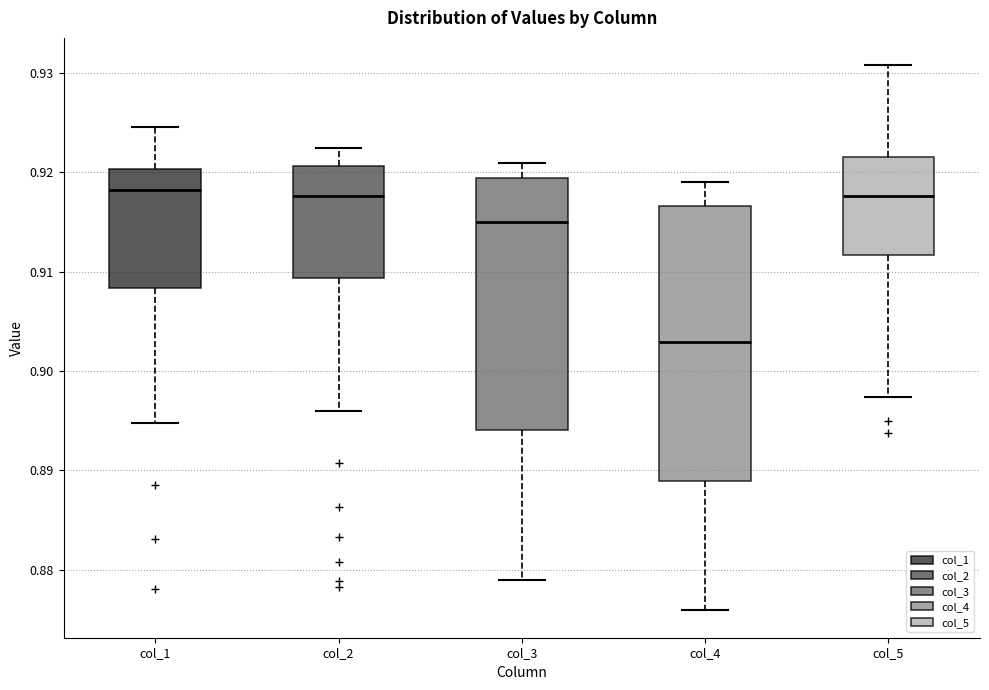

Where does the median line of the box for col_1 sit on the y-axis? The values are not printed on the chart, so give them approximately, as read against the axis.

0.918